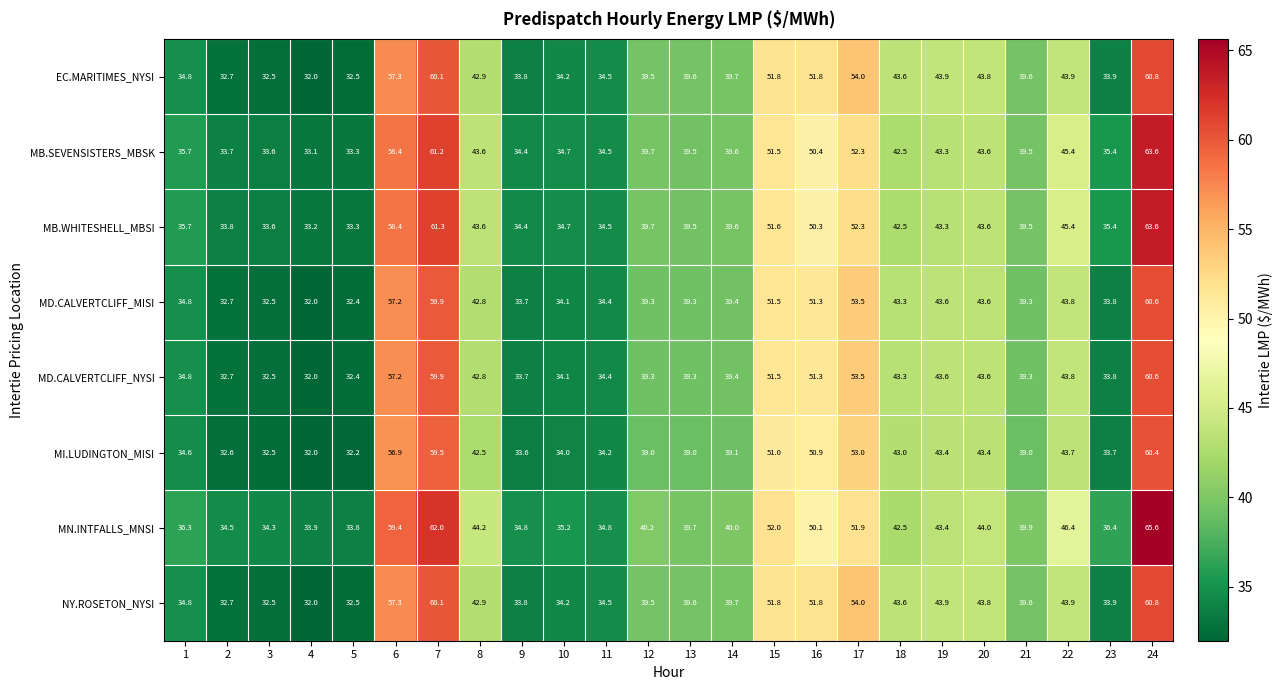

Count the number of data series in this chart.

8